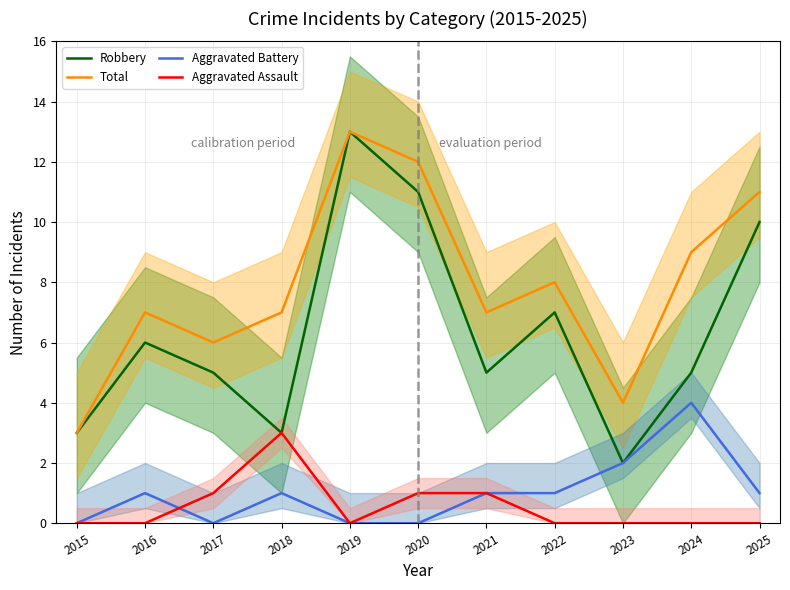

Is this an area chart (filled region under the line)?

No